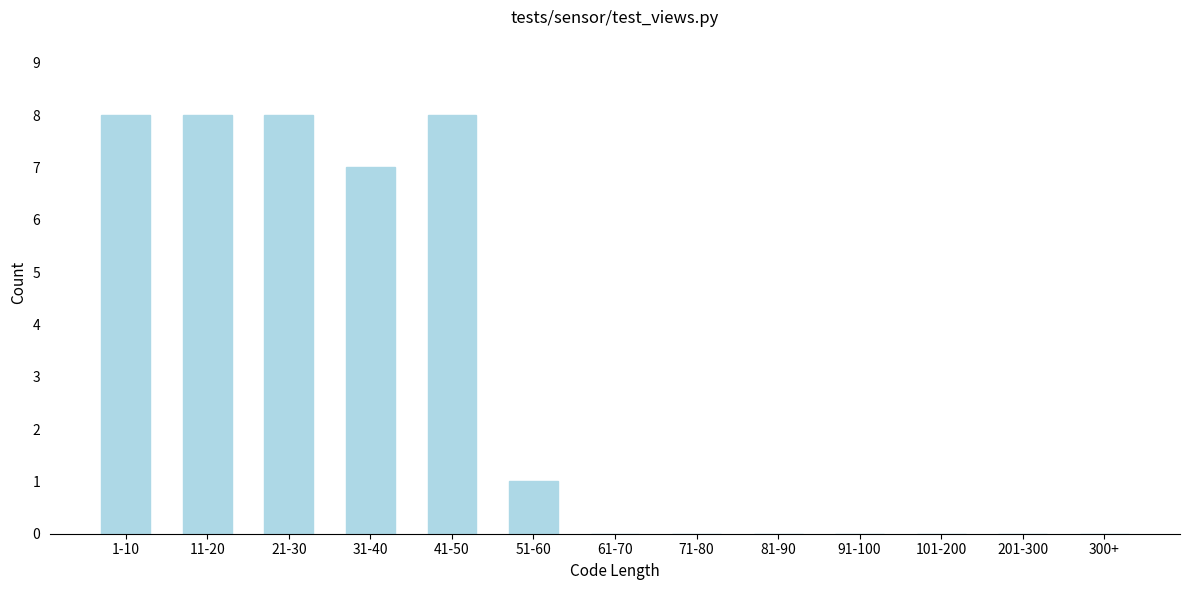

Reading left to right, transcribe all the data shown in this chart.

1-10=8	11-20=8	21-30=8	31-40=7	41-50=8	51-60=1	61-70=0	71-80=0	81-90=0	91-100=0	101-200=0	201-300=0	300+=0